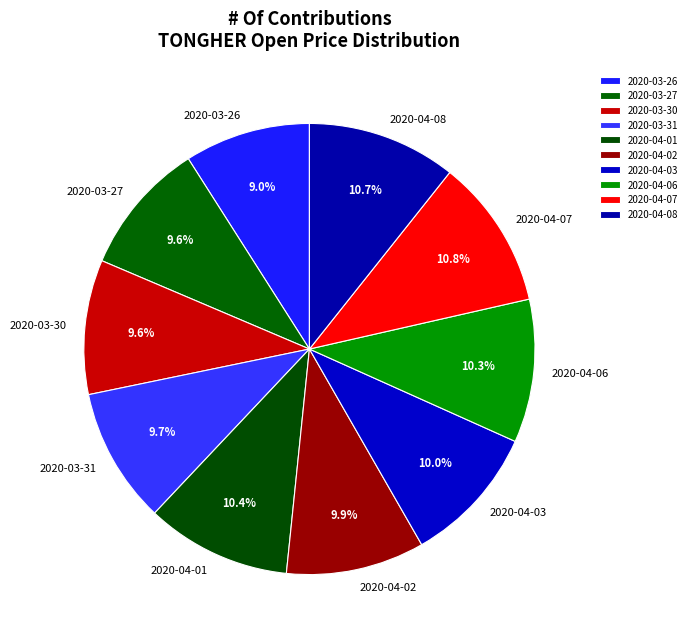

Does any single category account for the majority?

No